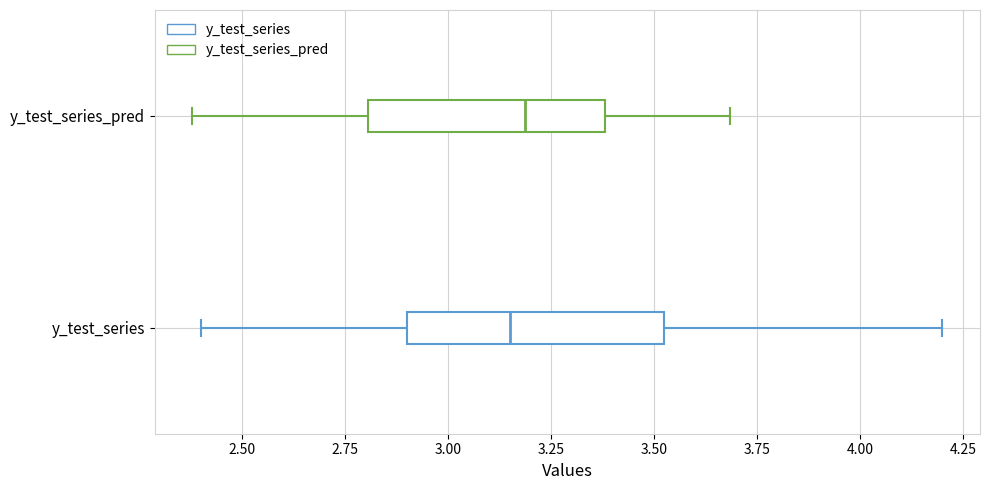

Where does the median line of the box for y_test_series_pred sit on the x-axis? The values are not printed on the chart, so give them approximately, as read against the axis.

3.20